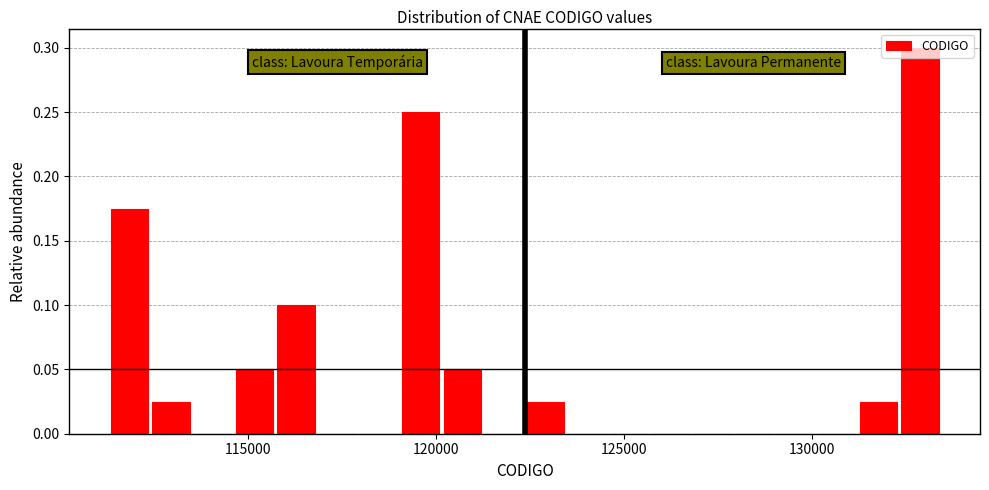

Read against the x-axis, roughly where is the centre of the tallest bar?

133000